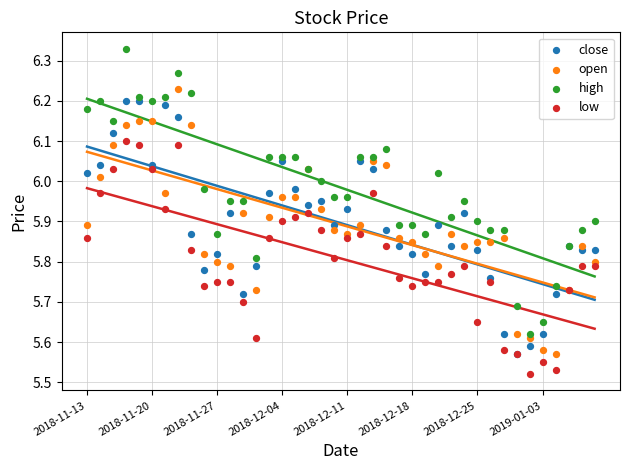

Which series has the widest spread of Y values?

high